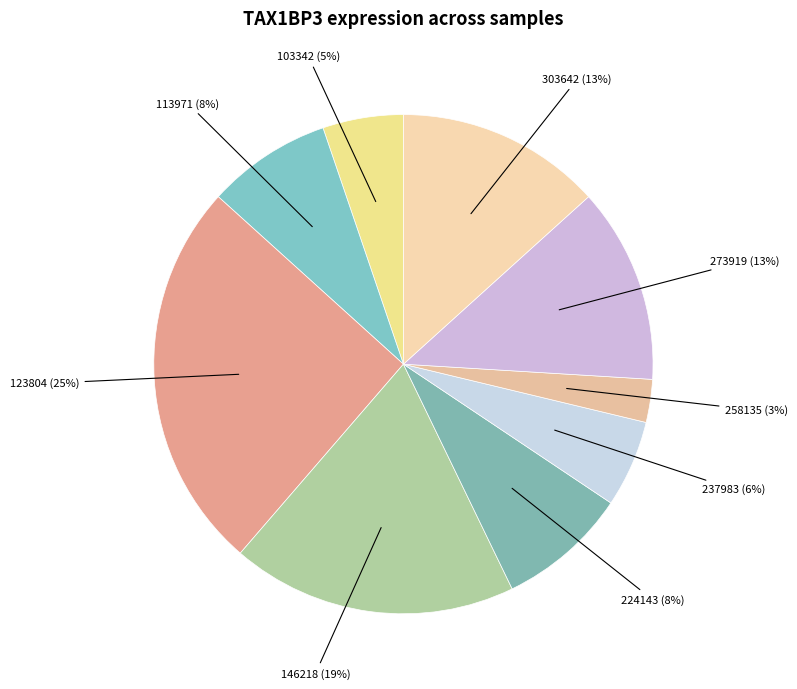

To the nearest percent, what is the average slice percentage?

11%